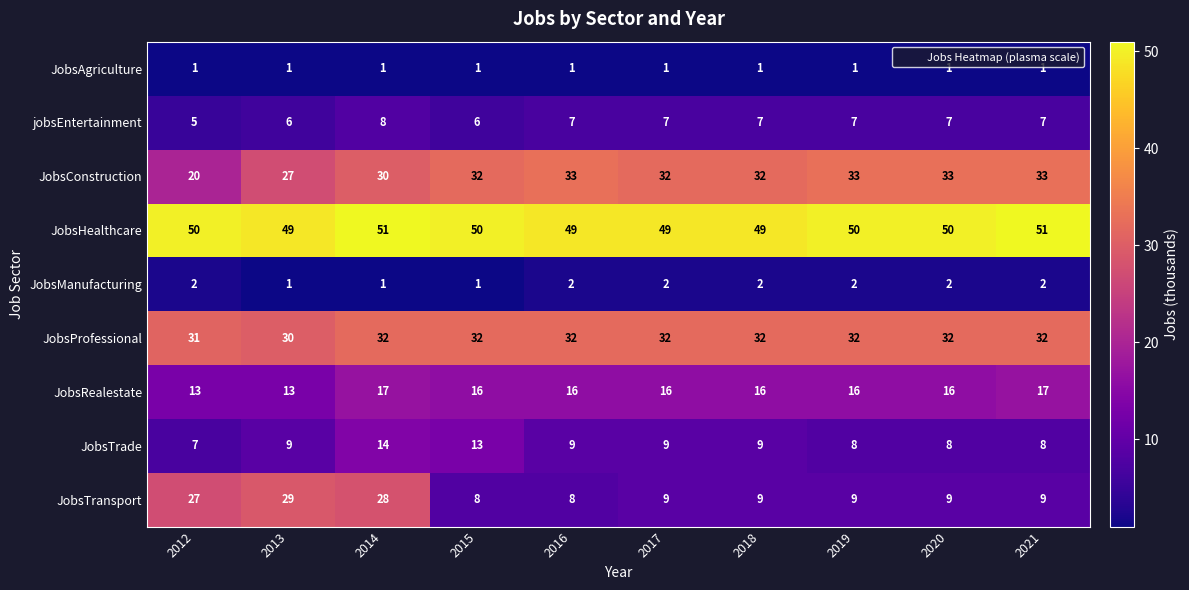

What is the highest value of the JobsHealthcare series?

51